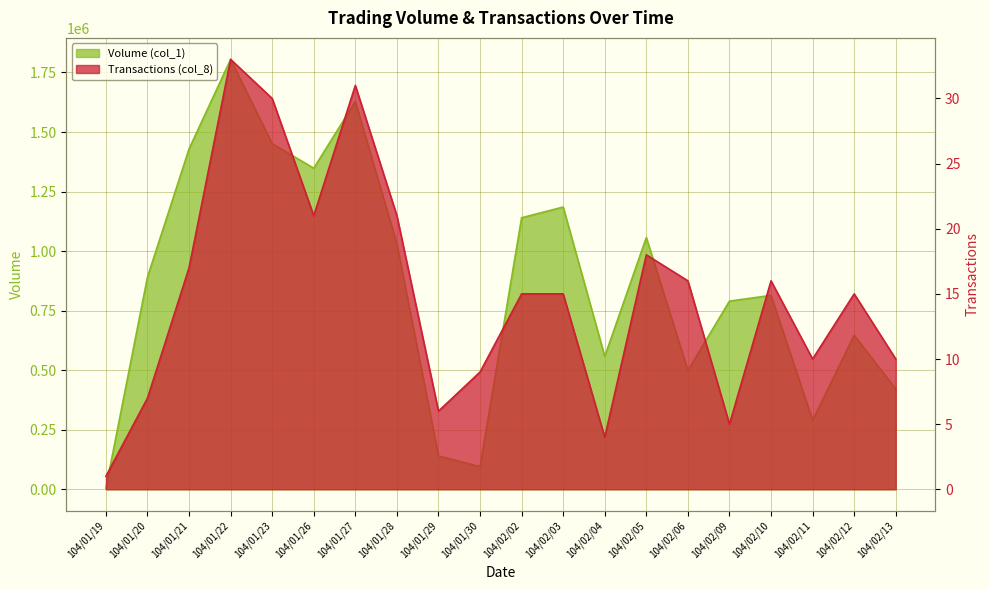

Read the Transactions (col_8) value at 104/01/27.

31